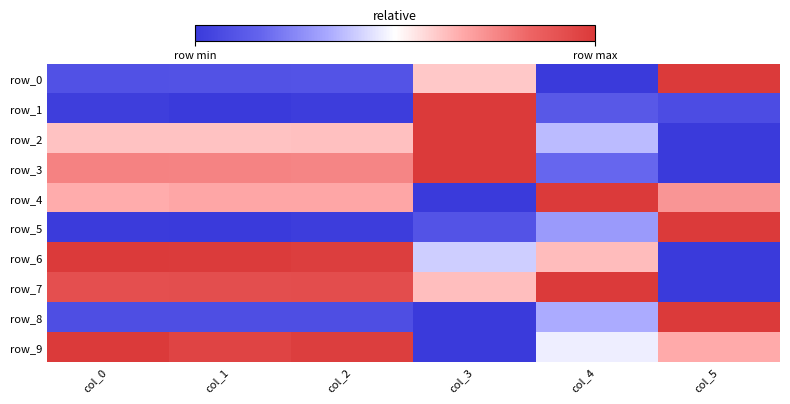

Rank the series by their maximum value, from lowest to highest.

row_9, row_6, row_3, row_8, row_1, row_5, row_2, row_7, row_0, row_4